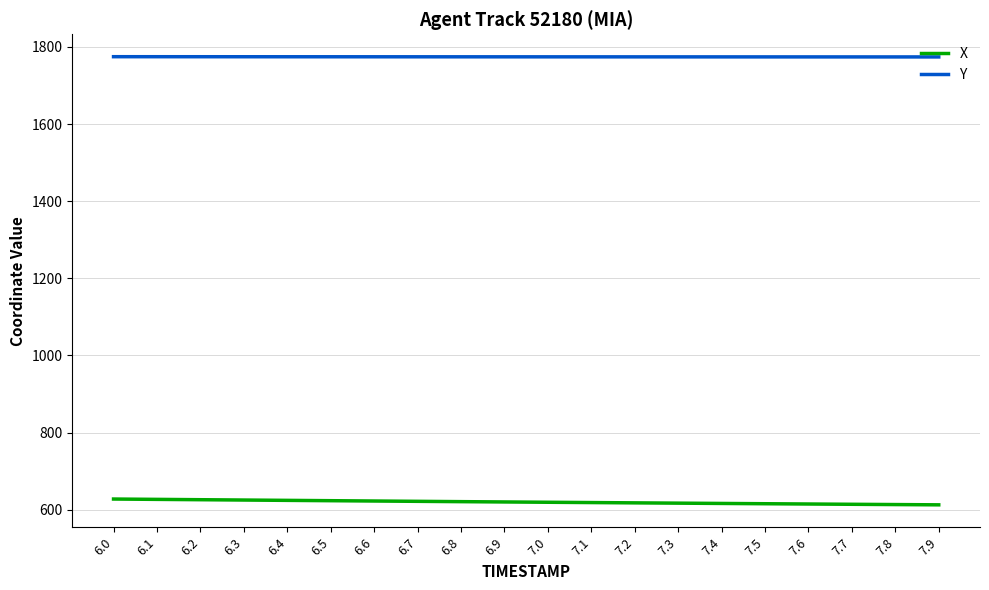

True or false: Y has a value of 1006.5 at 7.0.

False